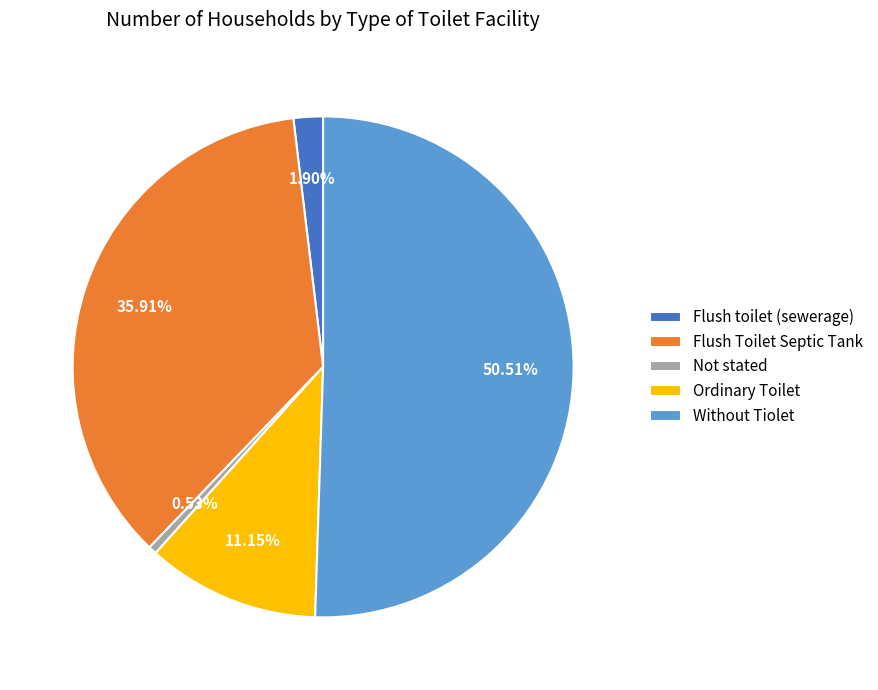

Which slice is the smallest?

Not stated